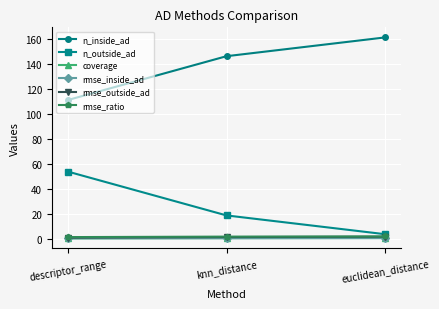

What is the label of the 3rd point from the right?

descriptor_range